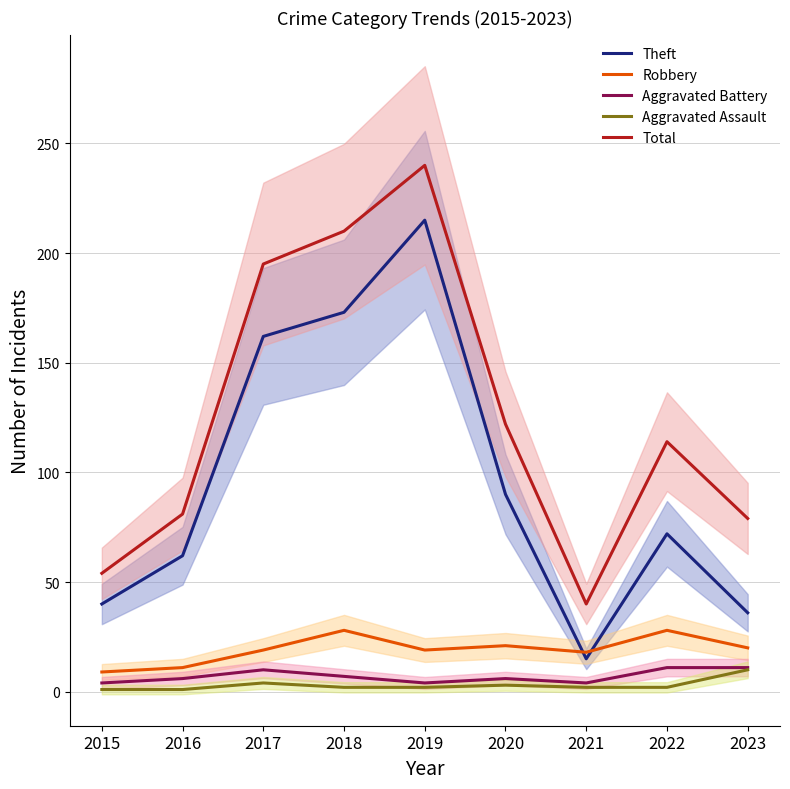

What is the difference between the second highest and minimum values in the Aggravated Battery series?

7